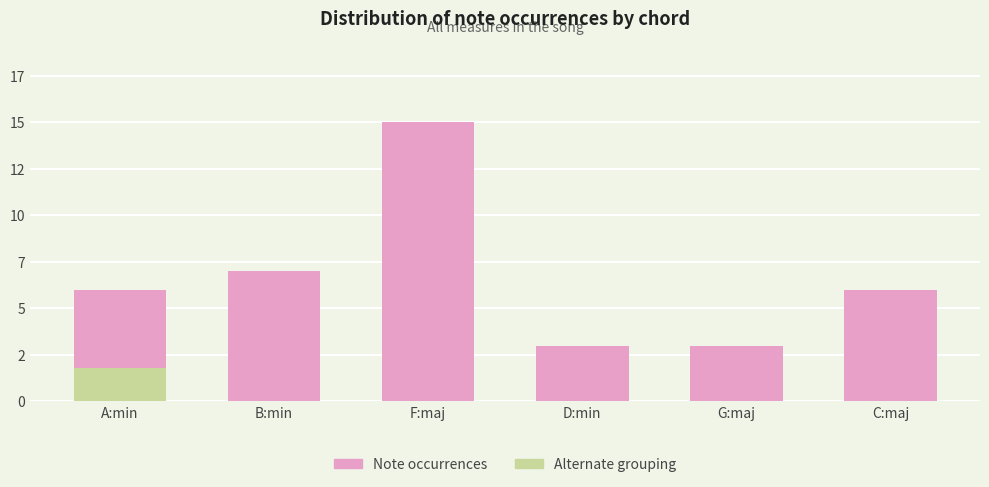

What position from the right is B:min?

5